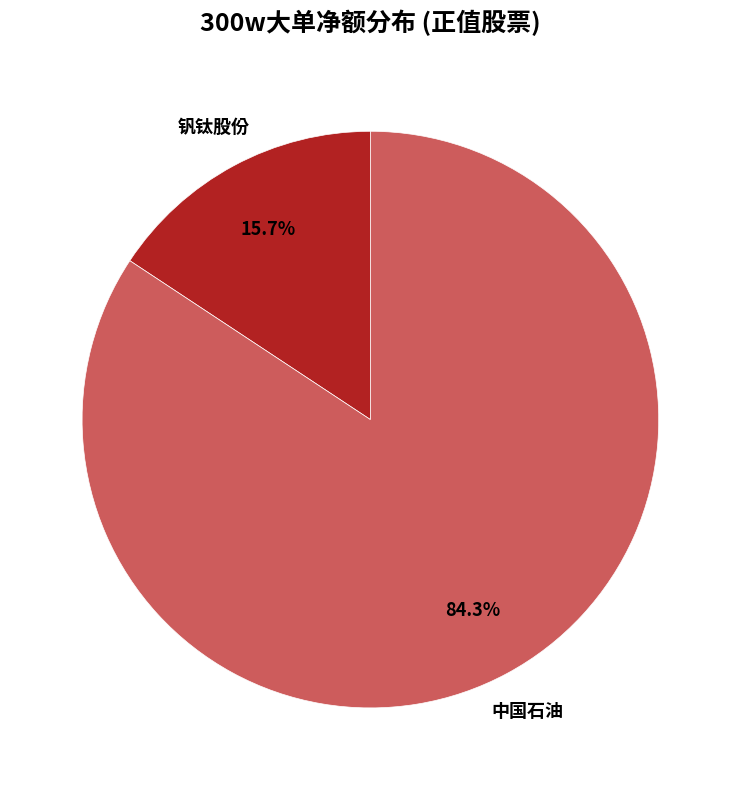

To the nearest percent, what is the average slice percentage?

50%